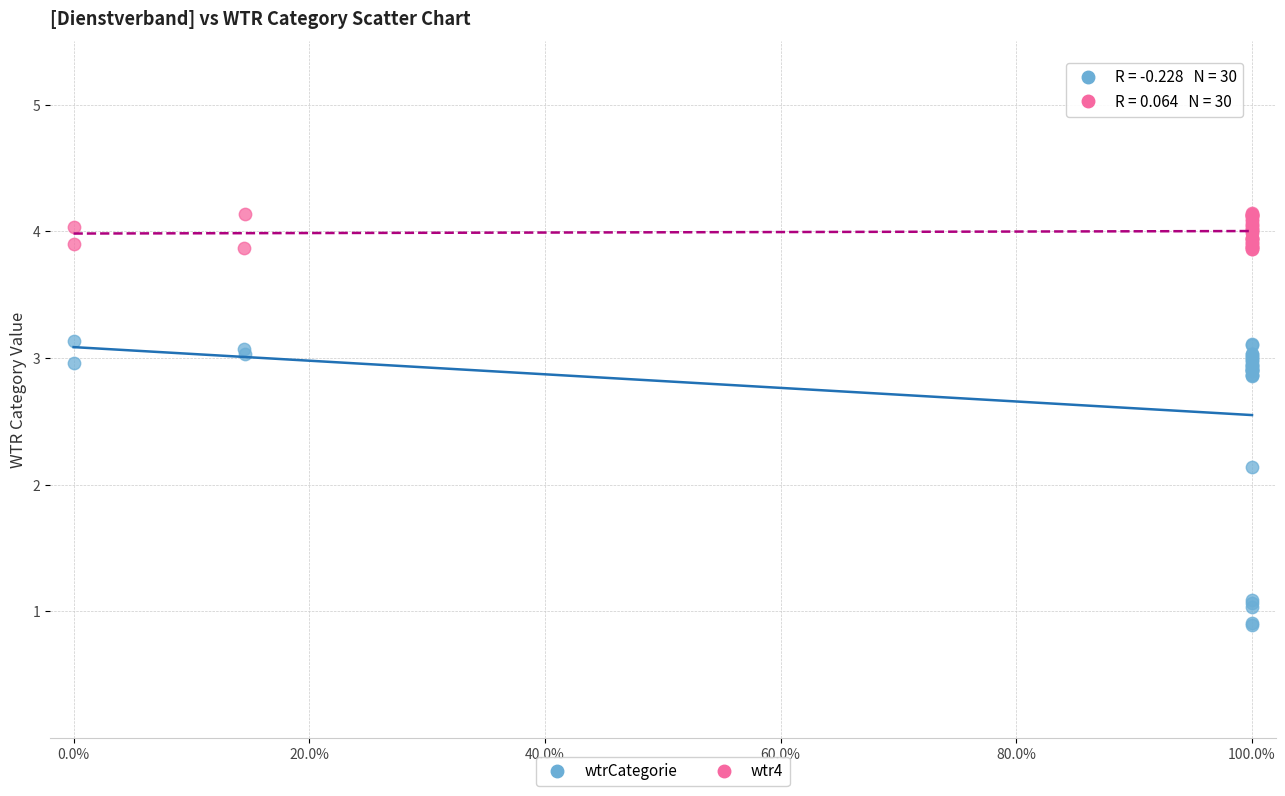

What are all the series names shown in the legend?

wtrCategorie, wtr4